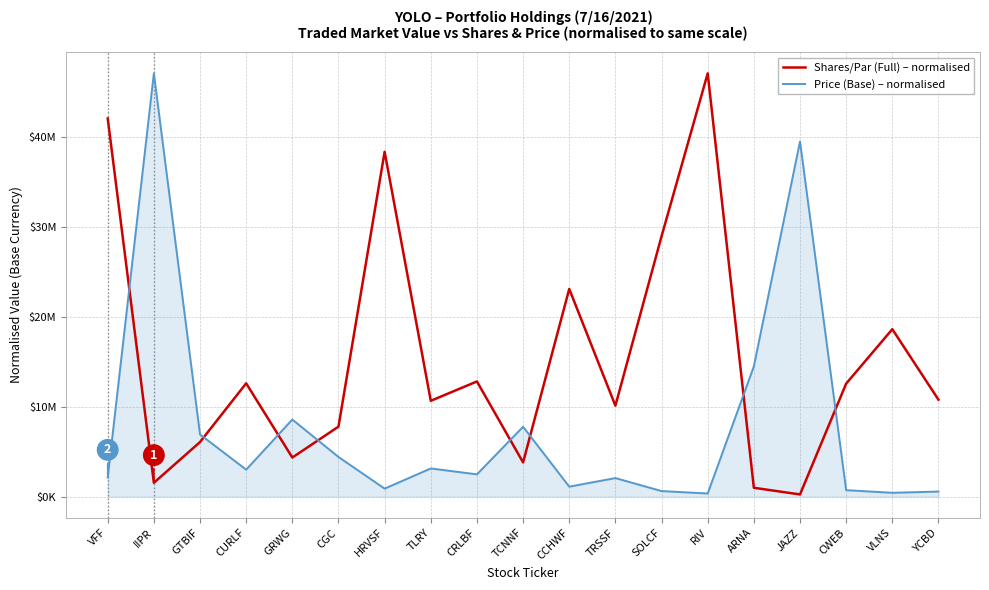

Does the chart display data point markers on the line(s)?

No